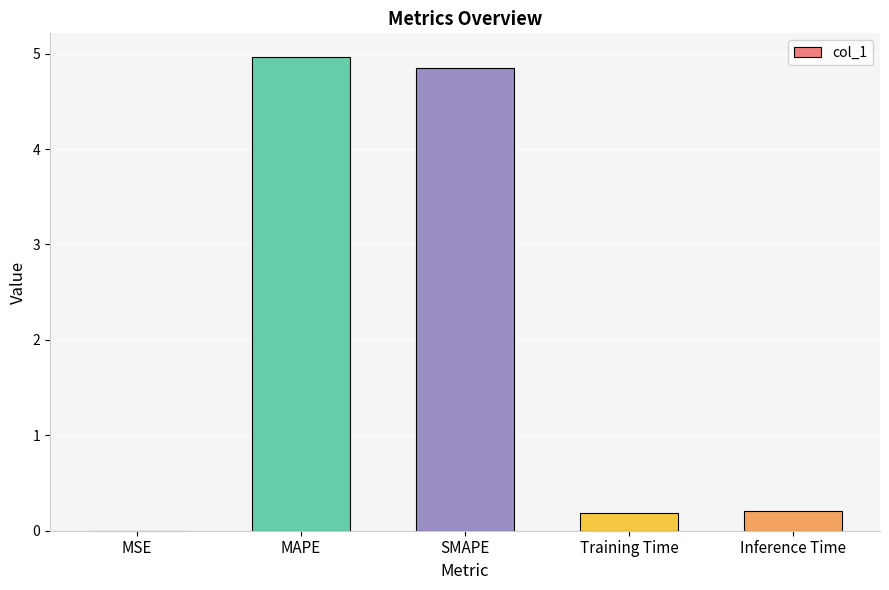

What value does the data have at MAPE?

5.0